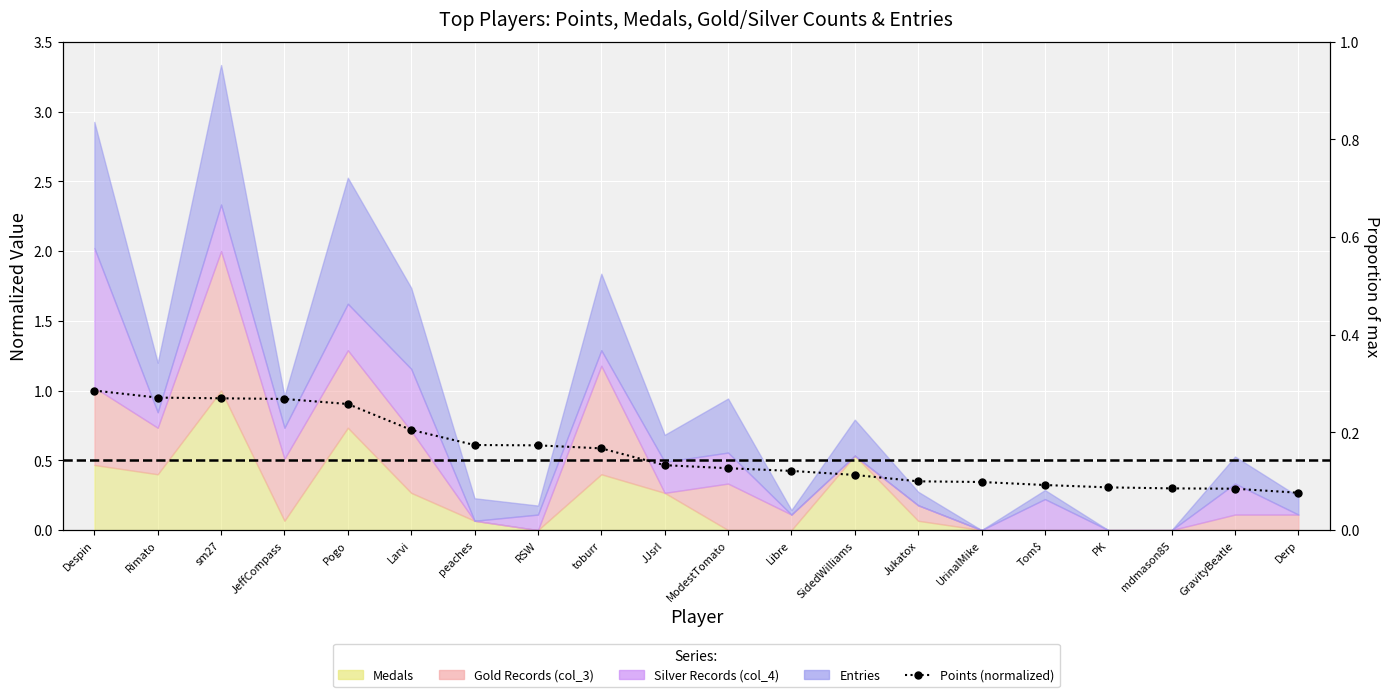

Between Despin and toburr, which is larger?

Despin